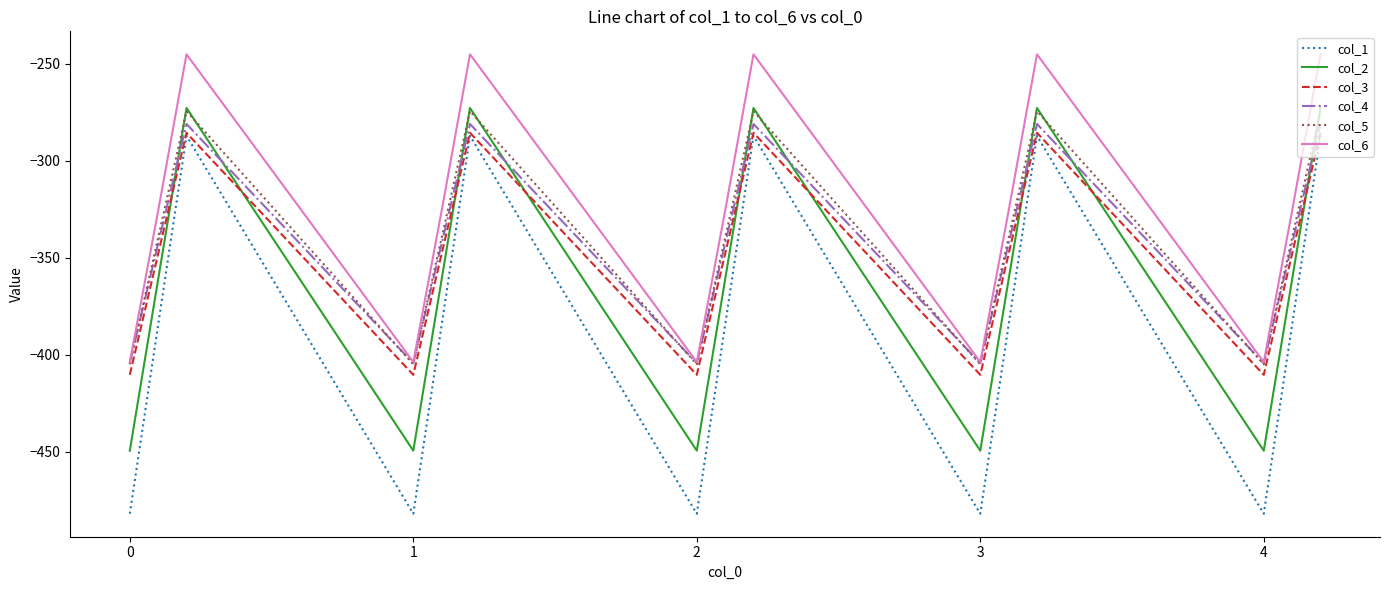

What is the minimum value shown in the chart?

-482.0